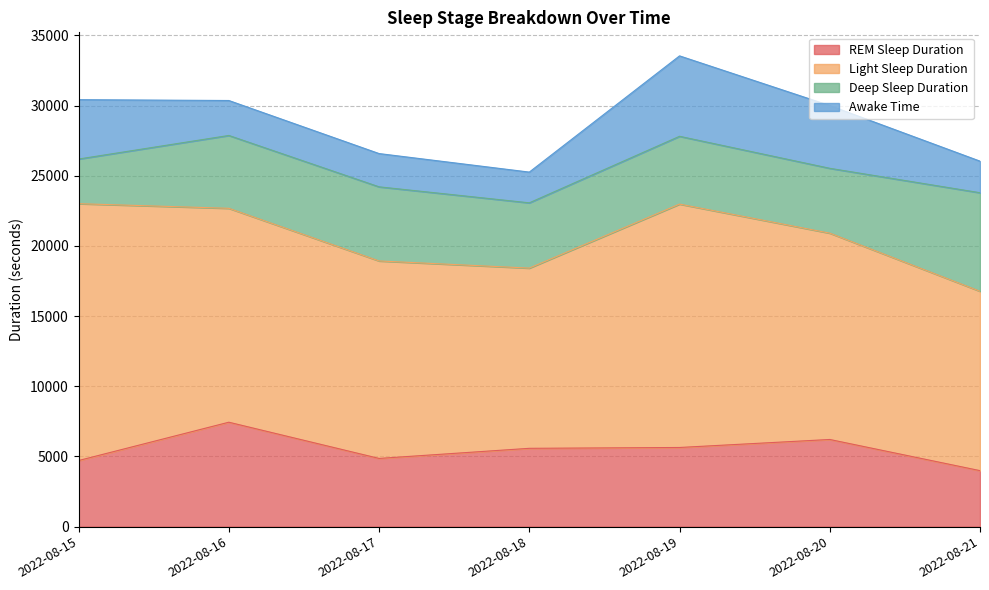

How many values in the Deep Sleep Duration series exceed 4830?

3